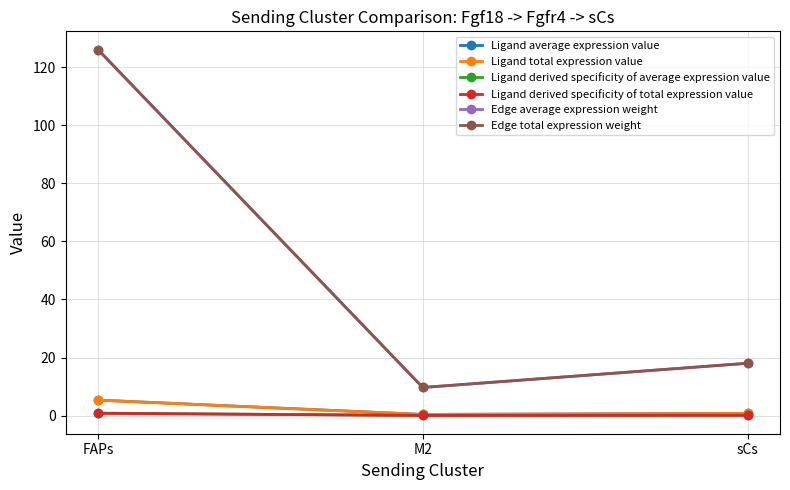

What is the label of the 1st point from the right?

sCs